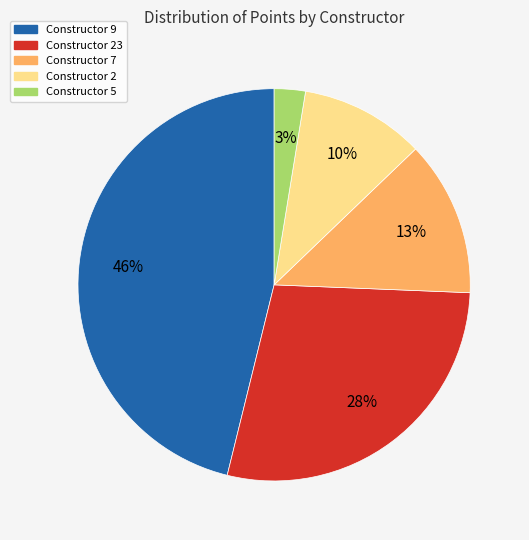

Is there any slice that represents more than half of the pie?

No